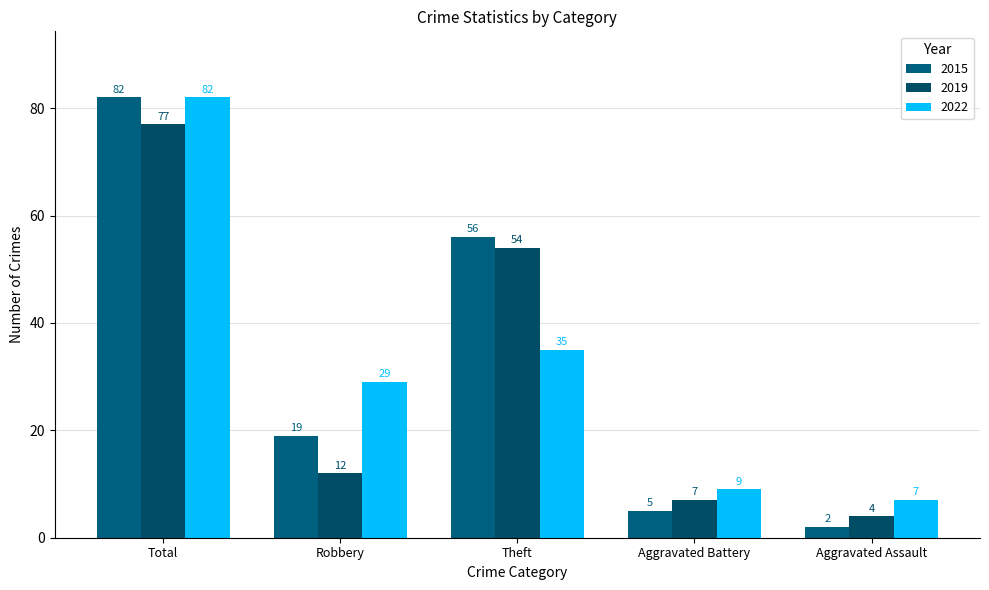

Rank the categories by 2022 value from highest to lowest.

Total, Theft, Robbery, Aggravated Battery, Aggravated Assault